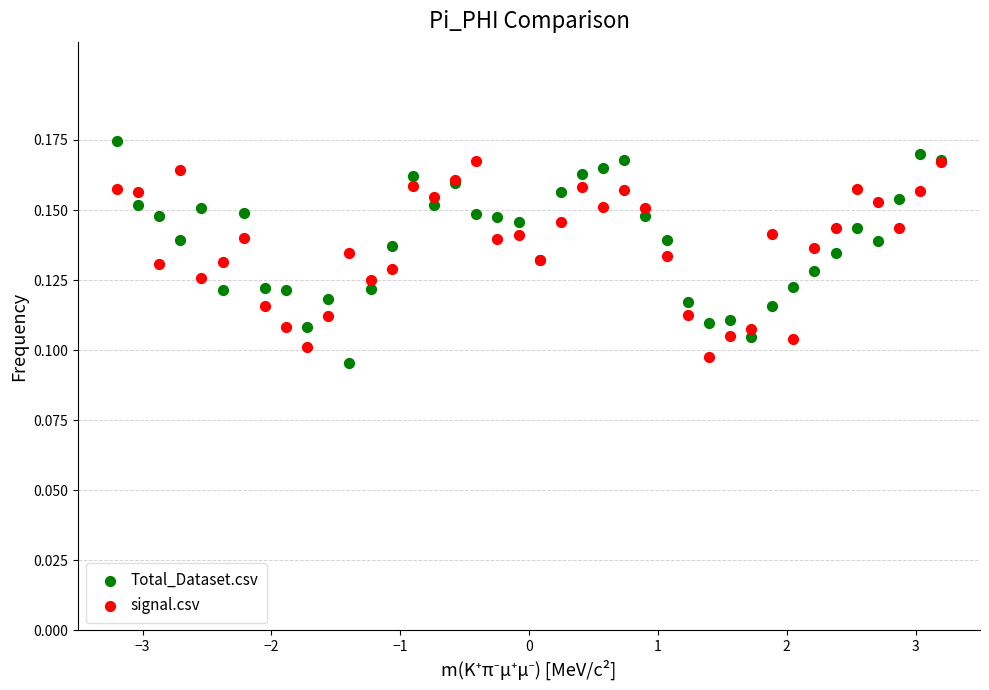

Which series reaches the maximum Y coordinate?

Total_Dataset.csv